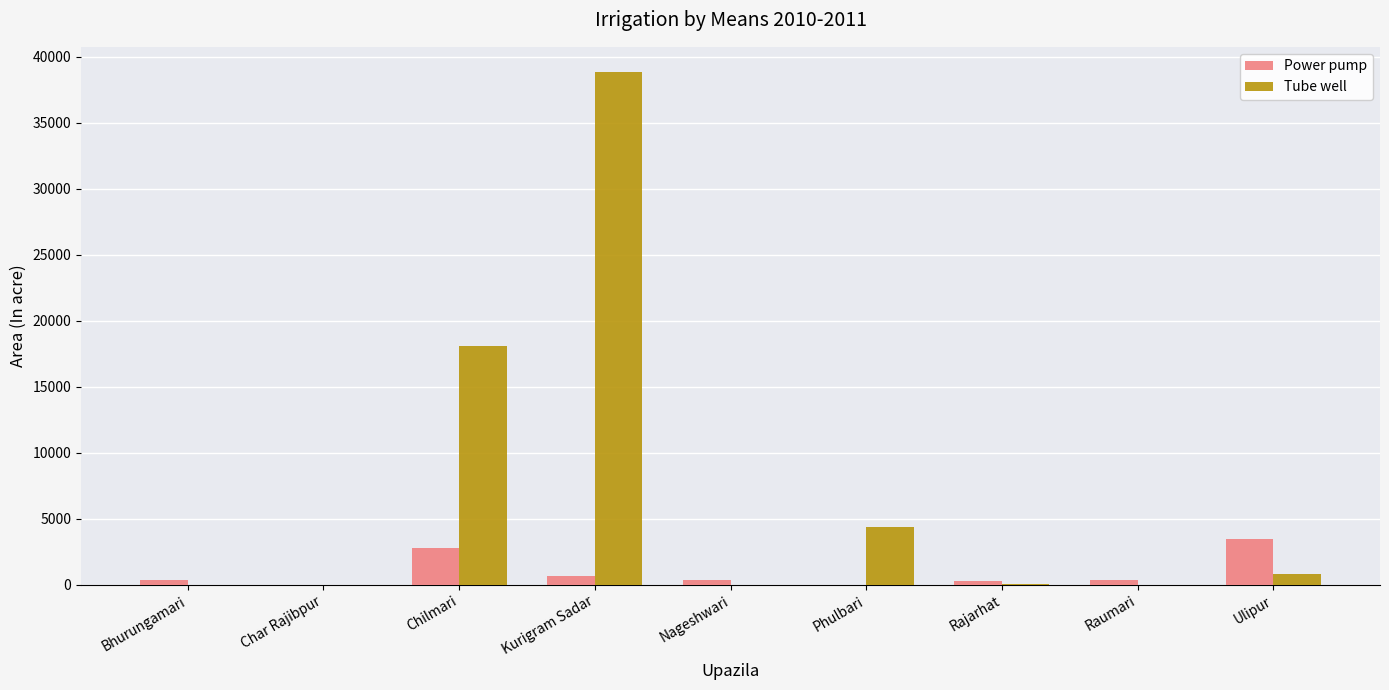

What is the maximum value shown in the chart?

38800